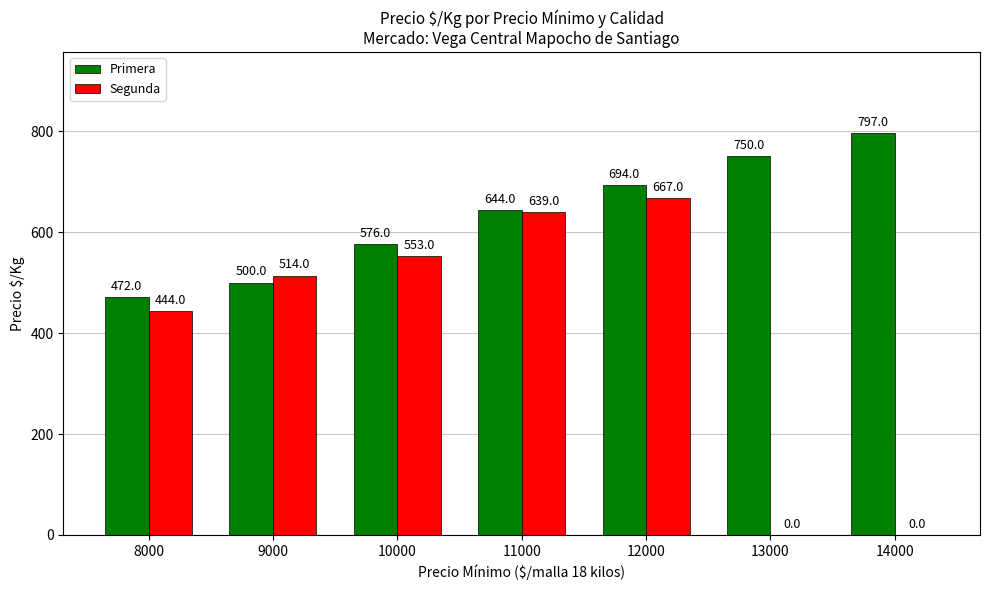

Which series has the widest spread of values?

Segunda